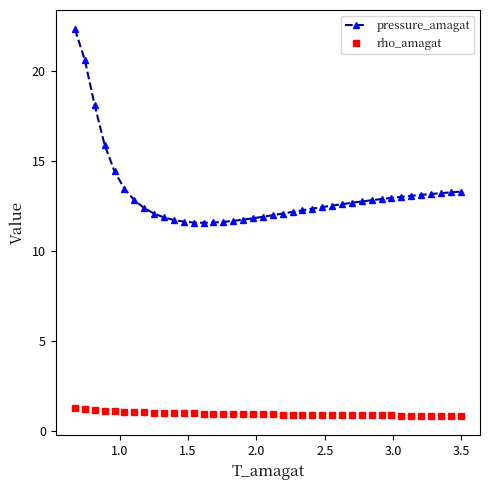

Which series has the largest range (max minus min)?

pressure_amagat